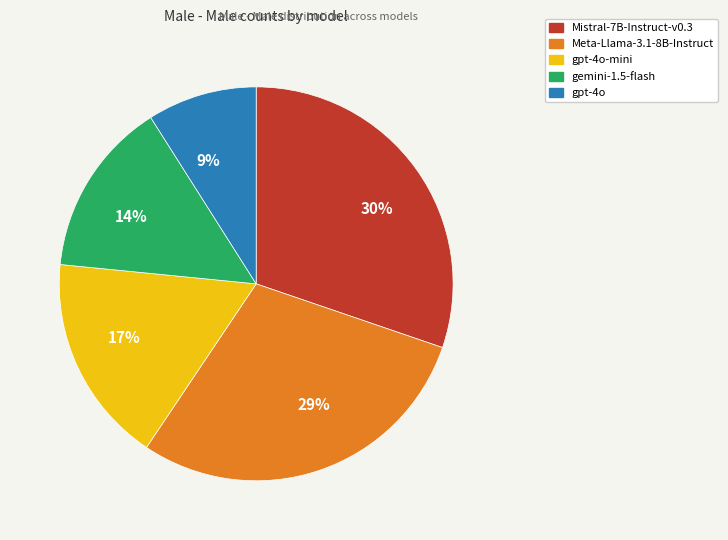

Combined, do 17% and 30% account for over 50%?

No